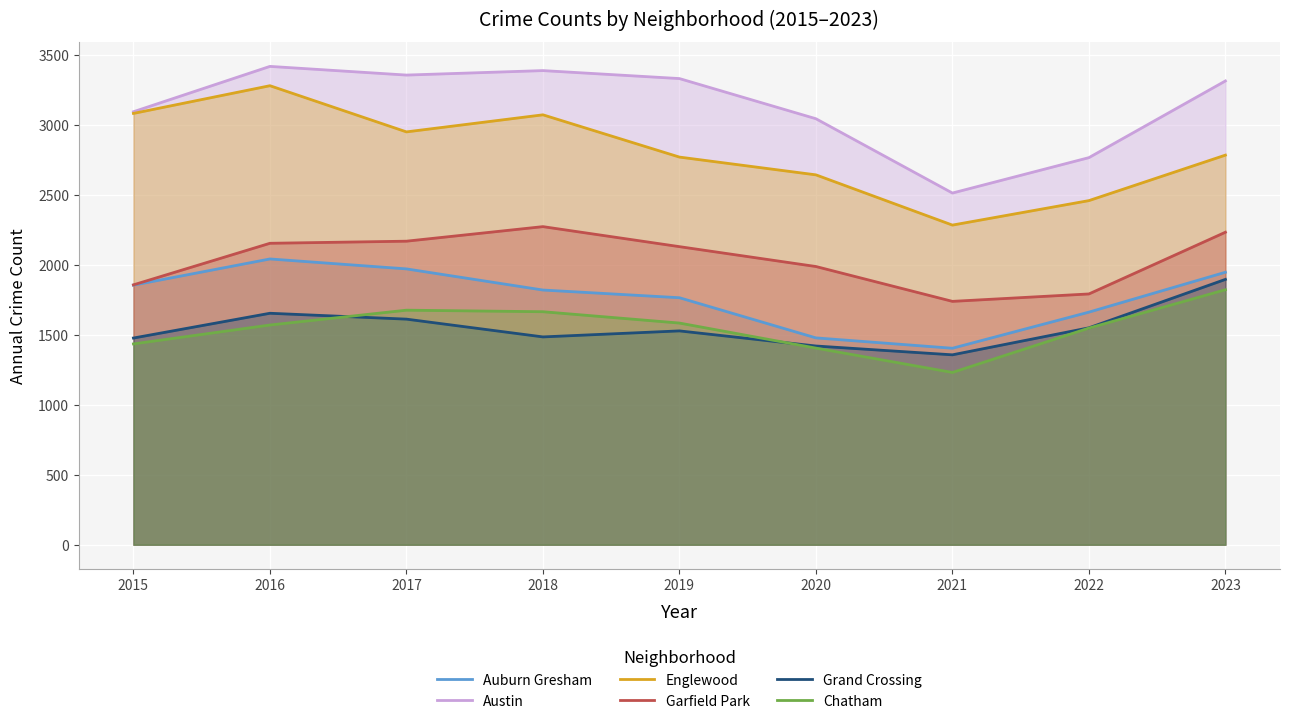

What value does the Auburn Gresham series have at 2021, to the nearest 50?

1400